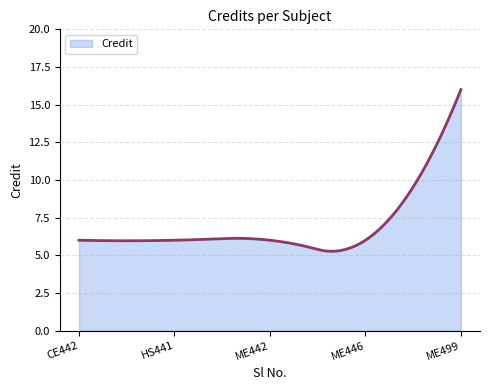

What is the maximum value shown in the chart?

16.0